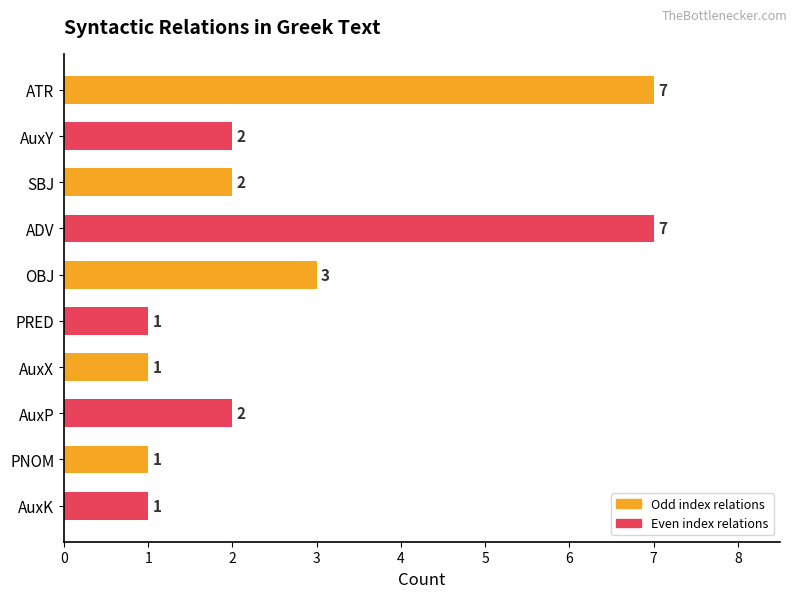

True or false: the data shows 1 at AuxK.

True